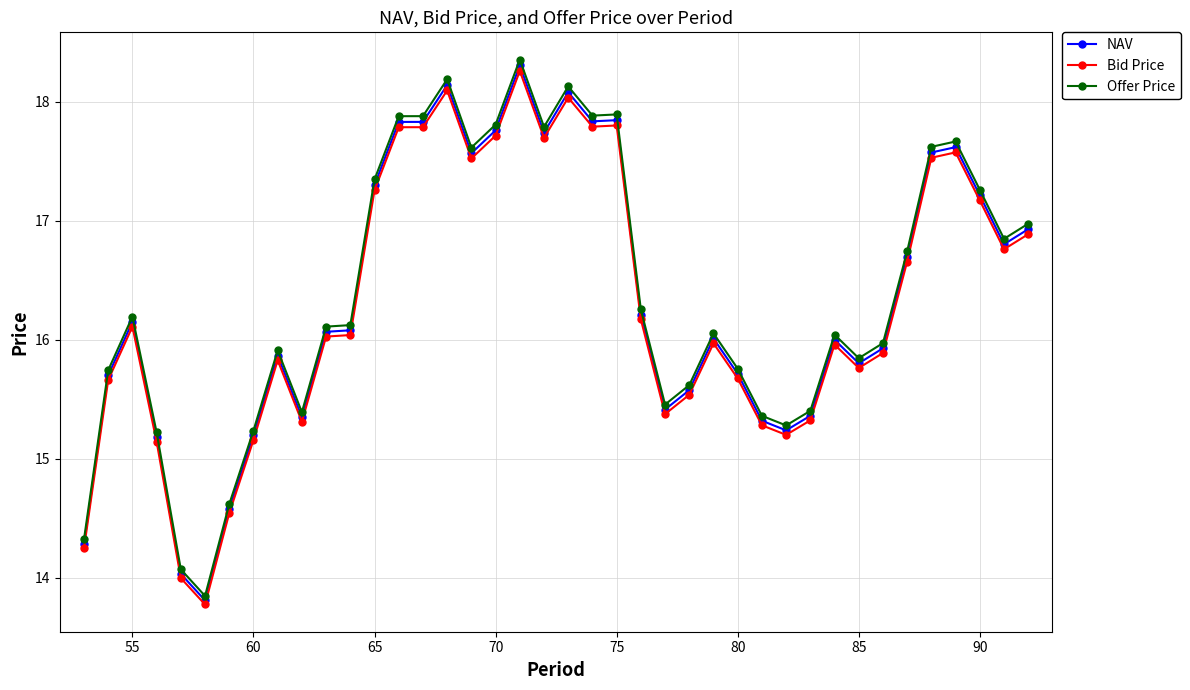

Which series has the widest spread of values?

Offer Price